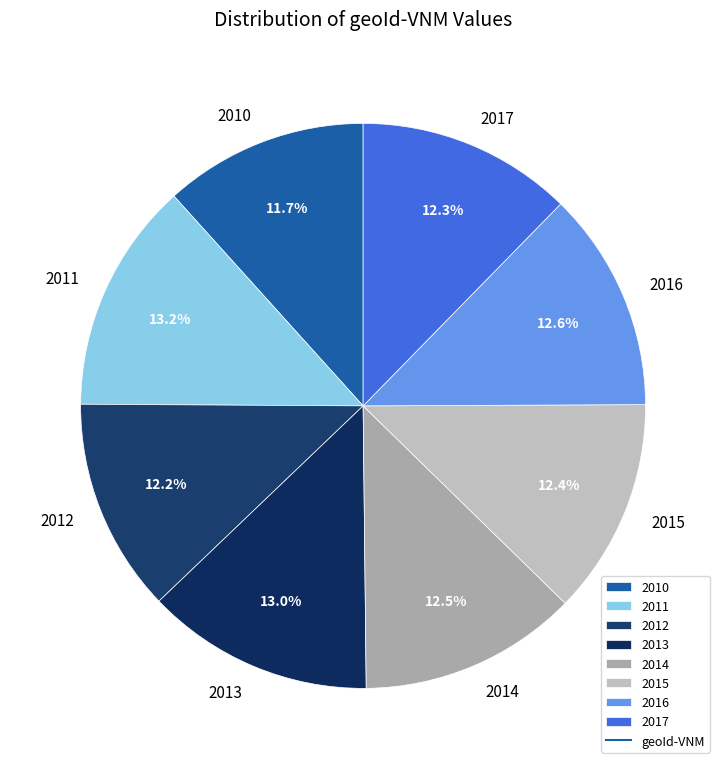

To the nearest percent, what percentage of the pie is 2013?

13%